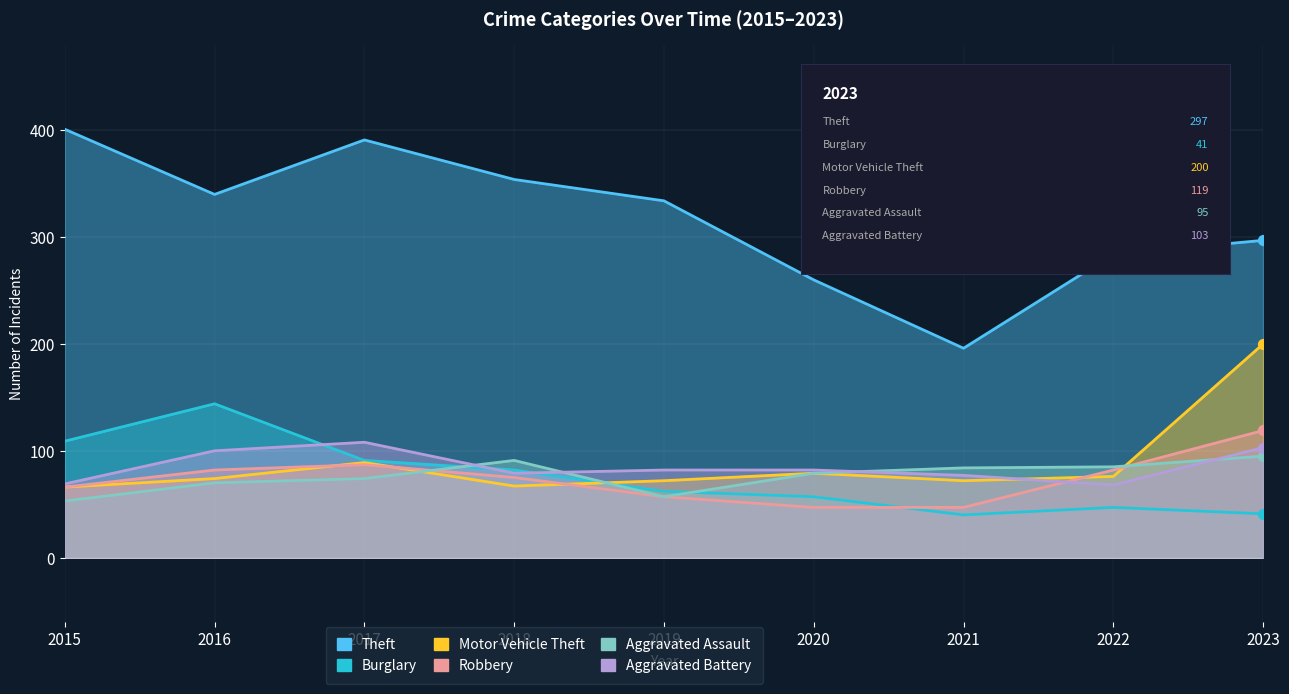

Which series contains the lowest Y value?

Burglary